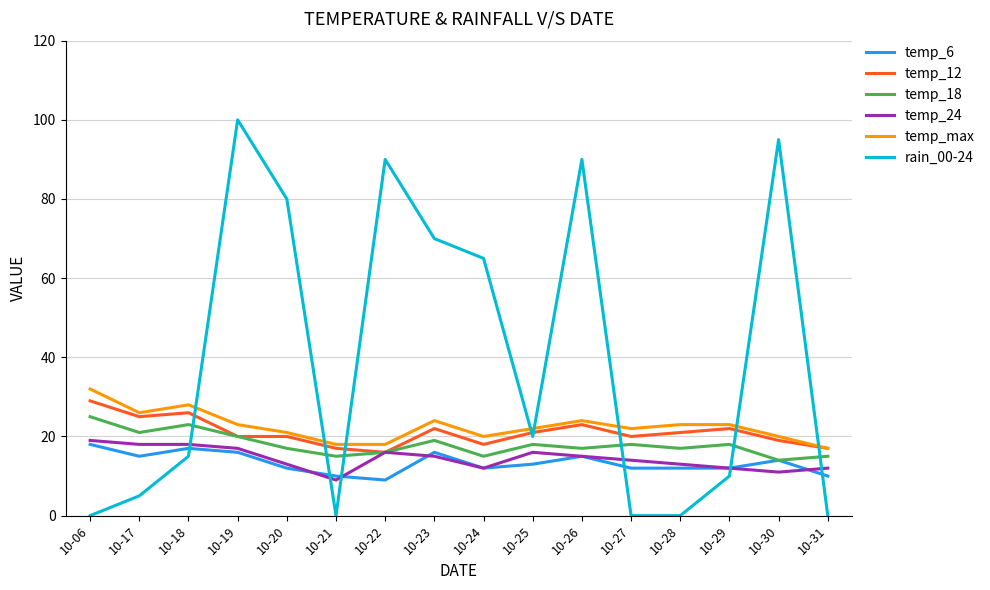

How many lines are shown in the chart?

6